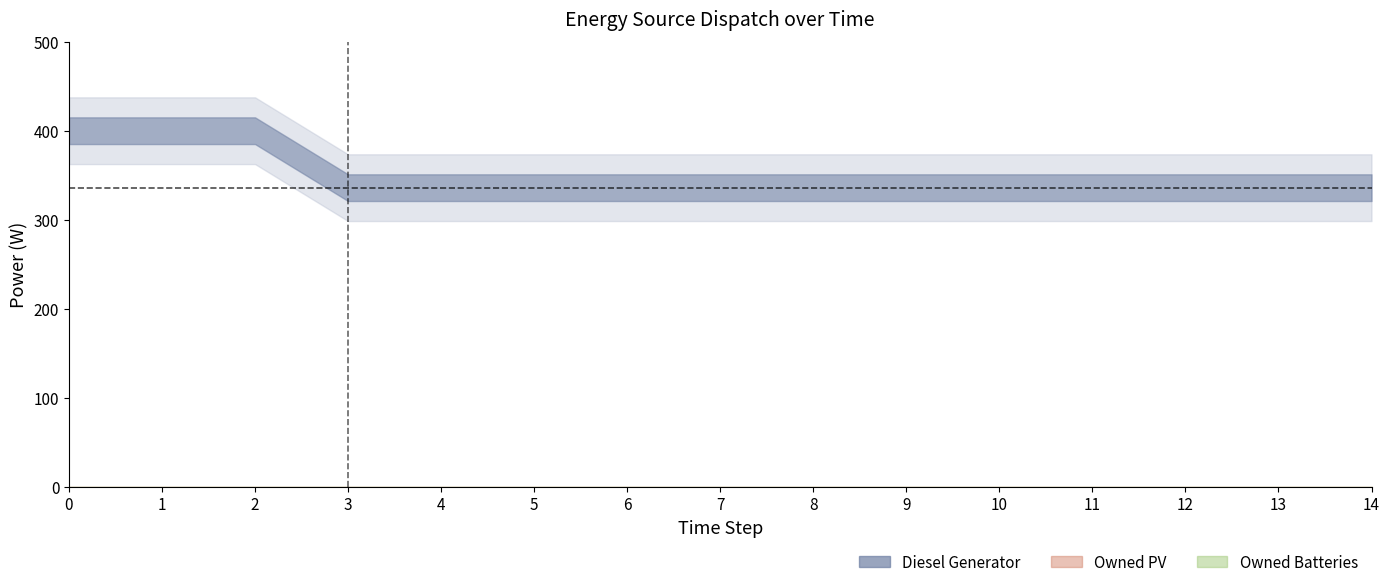

True or false: Owned PV has more than 2 interior local peaks.

False